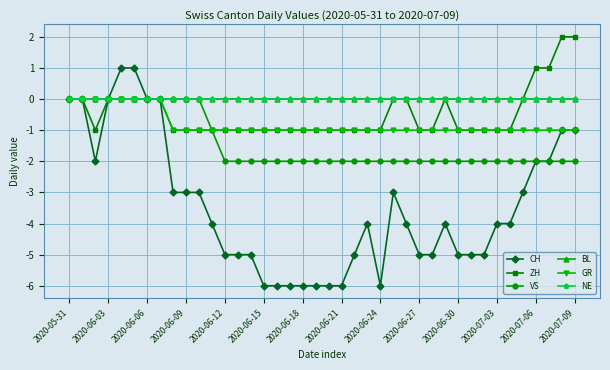

True or false: GR and ZH intersect in this chart.

False